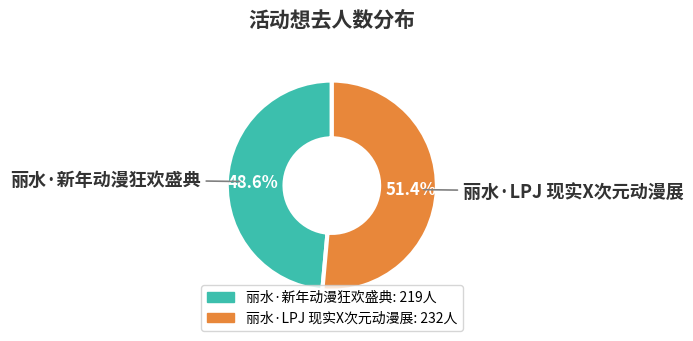

Combined, do 丽水·新年动漫狂欢盛典 and 丽水·LPJ 现实X次元动漫展 account for over 50%?

Yes